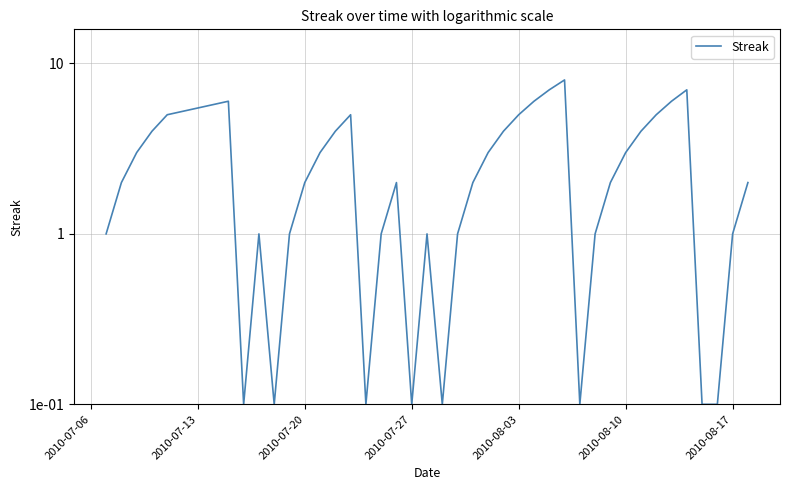

Reading right to left, what are all the values shown in this chart?

2.0	1.0	0.1	0.1	7.0	6.0	5.0	4.0	3.0	2.0	1.0	0.1	8.0	7.0	6.0	5.0	4.0	3.0	2.0	1.0	0.1	1.0	0.1	2.0	1.0	0.1	5.0	4.0	3.0	2.0	1.0	0.1	1.0	0.1	6.0	5.0	4.0	3.0	2.0	1.0